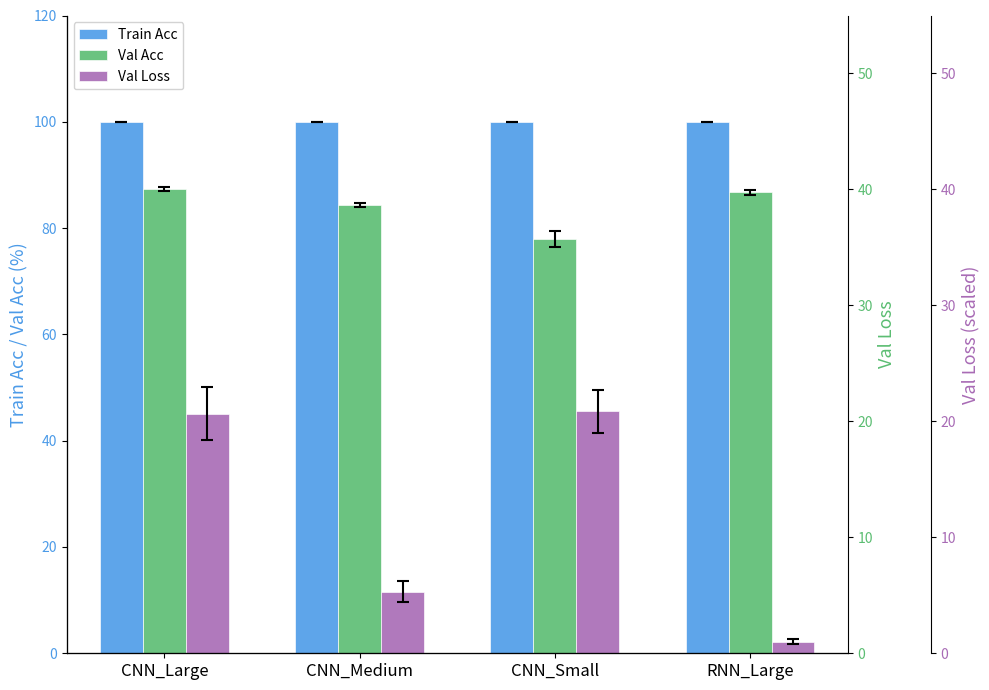

What is the sum of all Val Acc values?

336.5